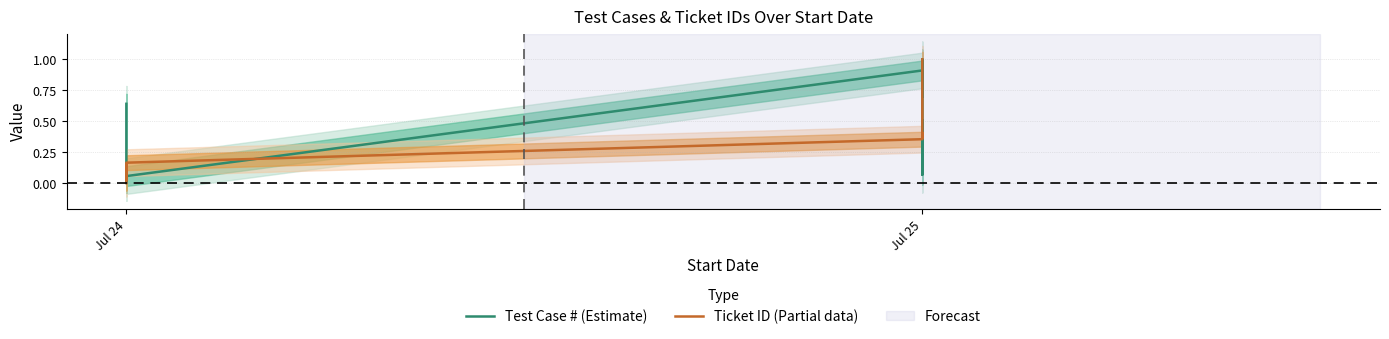

How many values in Ticket ID (Partial data) are above zero?

22